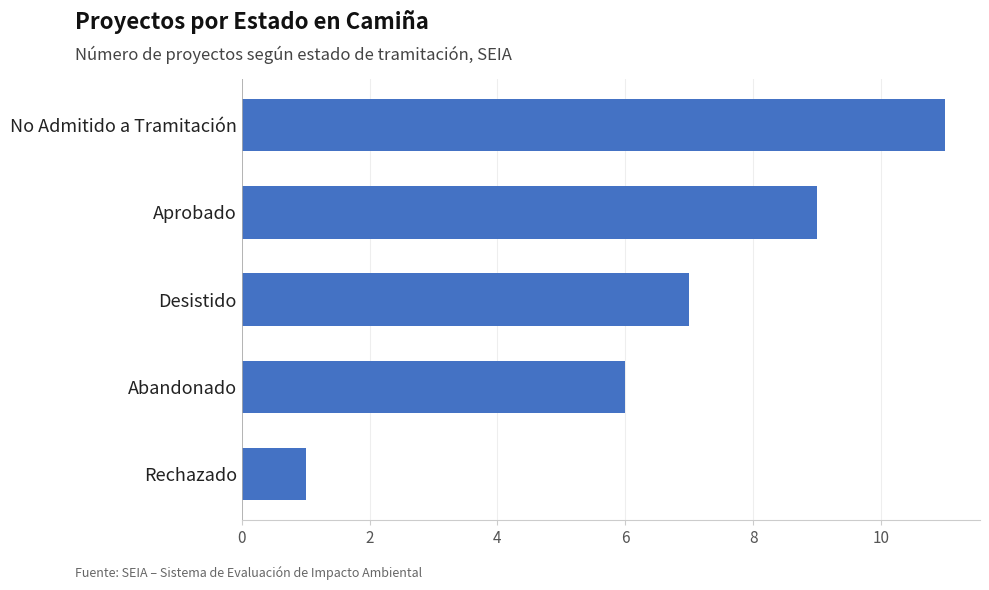

True or false: the data shows 4 at No Admitido a Tramitación.

False